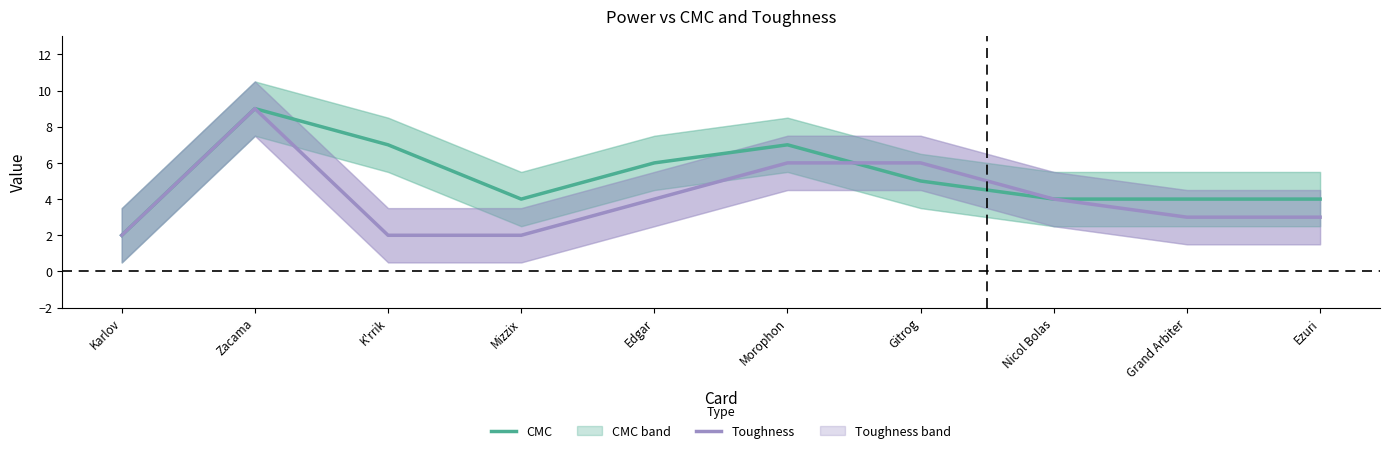

What is the label of the 7th point from the left?

Gitrog